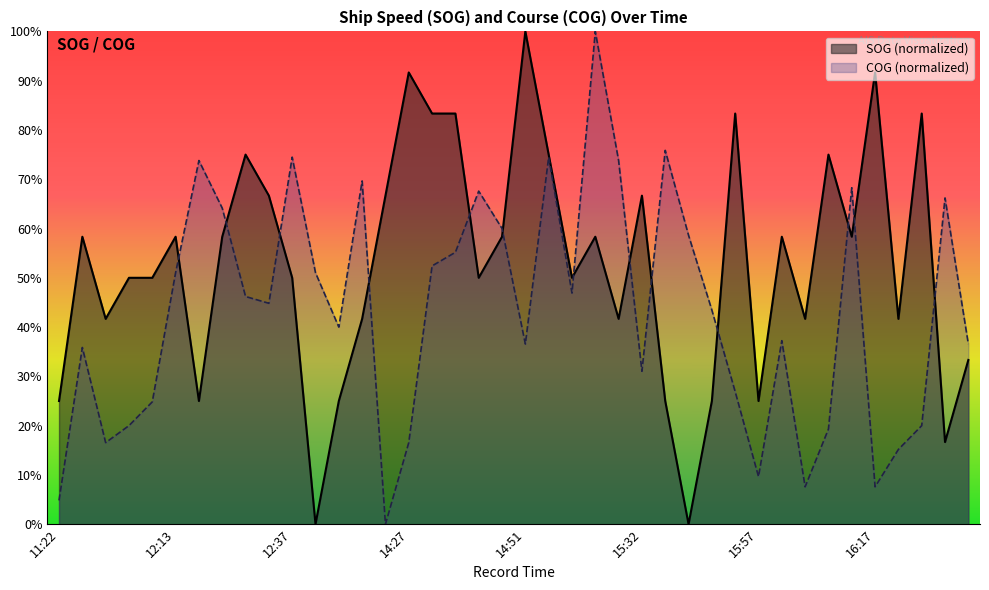

What is the spread (max minus min) of values at 16:01?

0.2